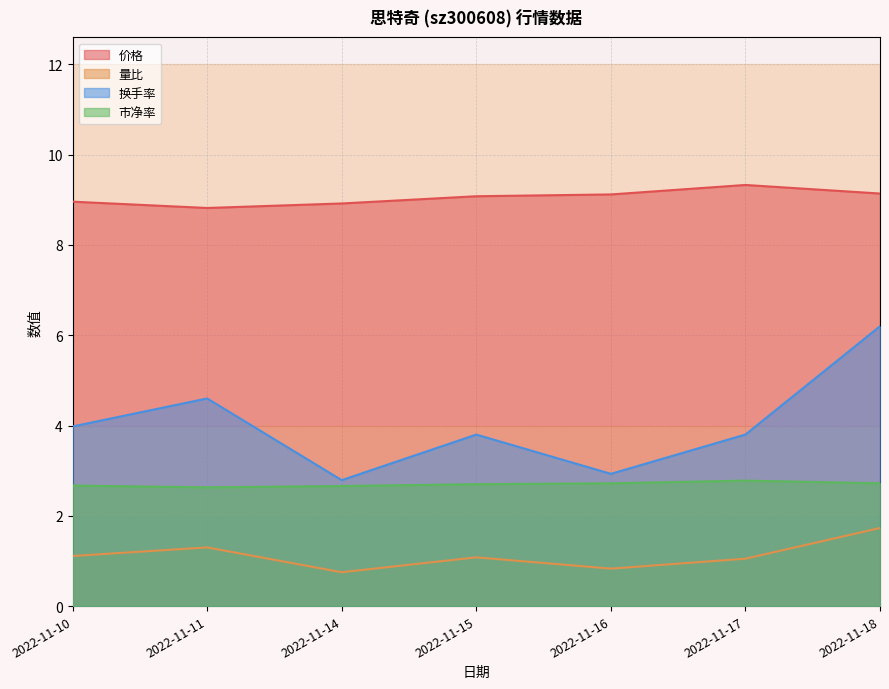

What is the approximate value of 量比 at 2022-11-18?

1.7